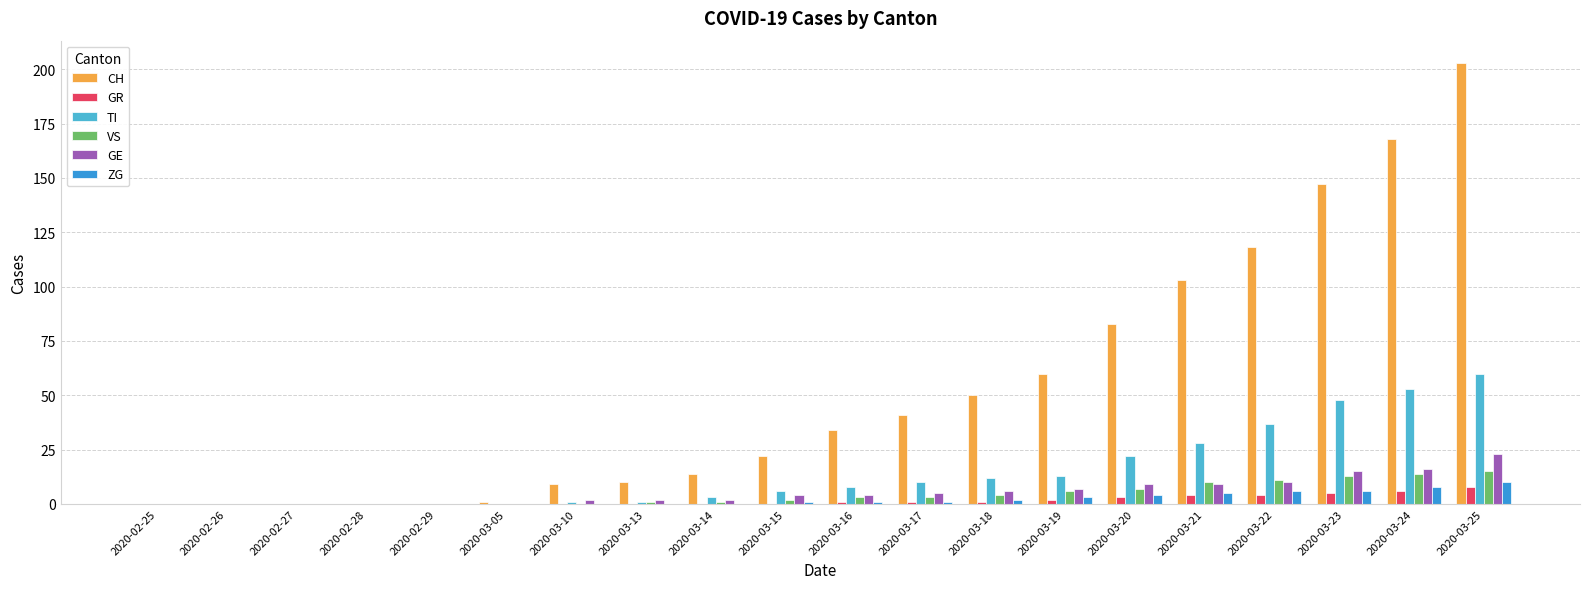

Count the number of data series in this chart.

6